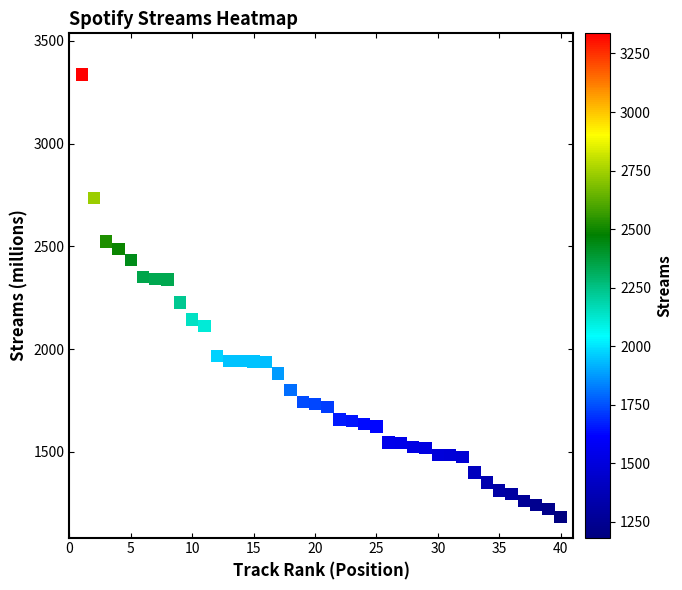

What is the range of Y values (max minus min)?

2153